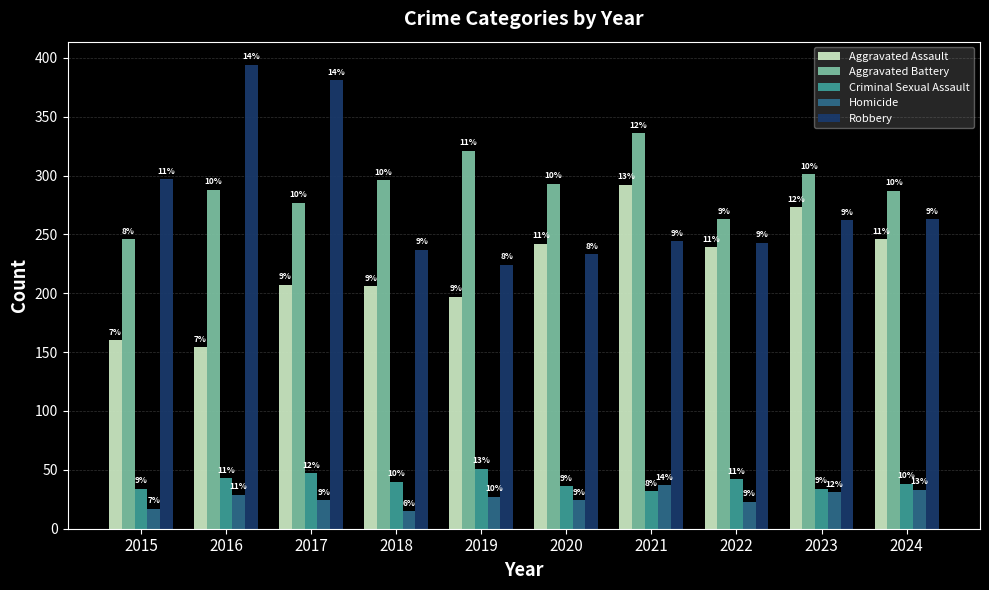

Does the chart contain stacked bars?

No